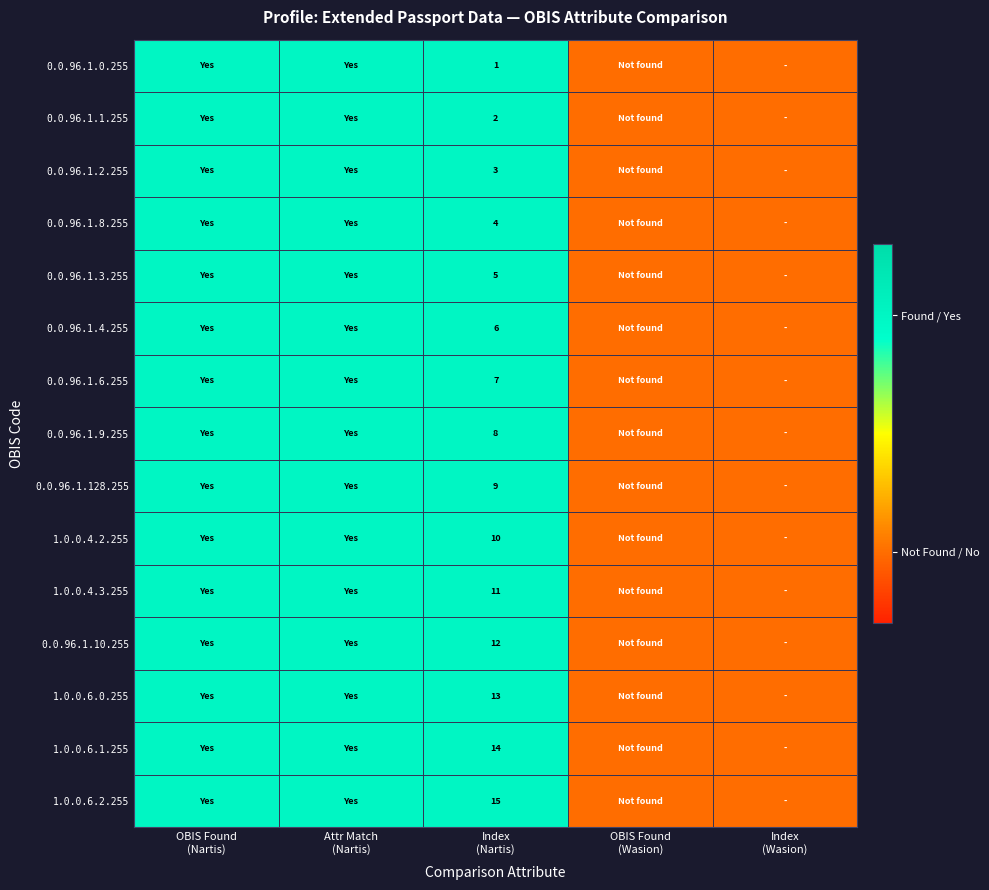

Rank the series at Index
(Nartis) from lowest to highest value.

0.0.96.1.0.255, 0.0.96.1.1.255, 0.0.96.1.2.255, 0.0.96.1.8.255, 0.0.96.1.3.255, 0.0.96.1.4.255, 0.0.96.1.6.255, 0.0.96.1.9.255, 0.0.96.1.128.255, 1.0.0.4.2.255, 1.0.0.4.3.255, 0.0.96.1.10.255, 1.0.0.6.0.255, 1.0.0.6.1.255, 1.0.0.6.2.255